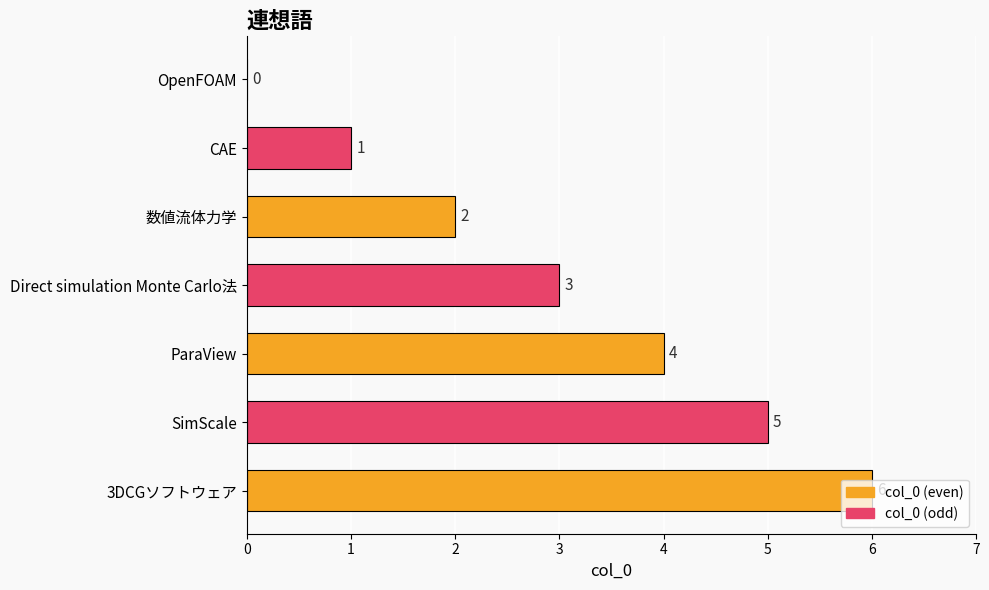

Are the bars horizontal?

Yes